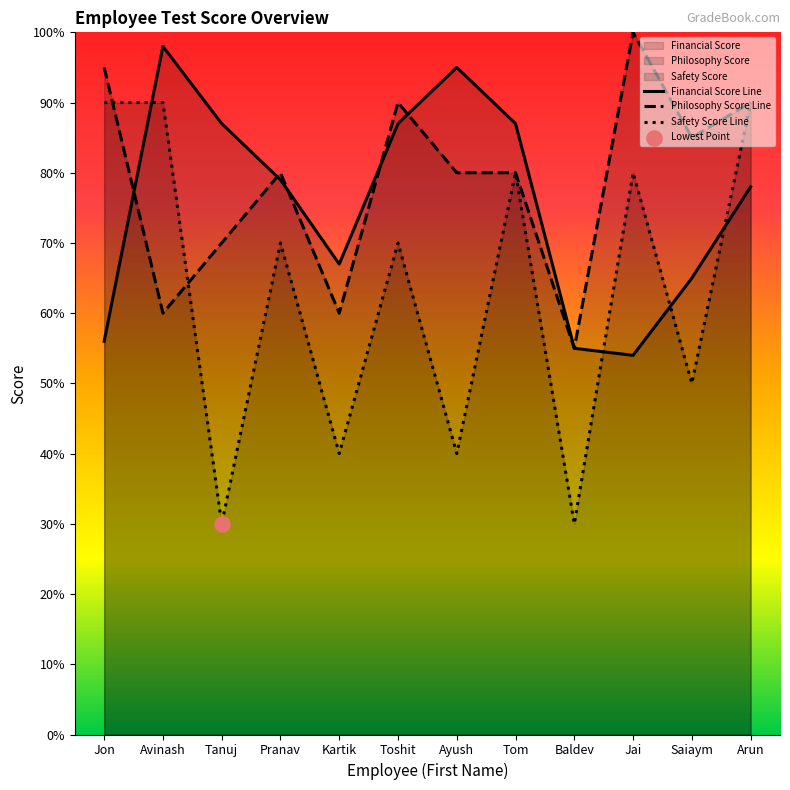

What is the total value across all series at Ayush?

2.1